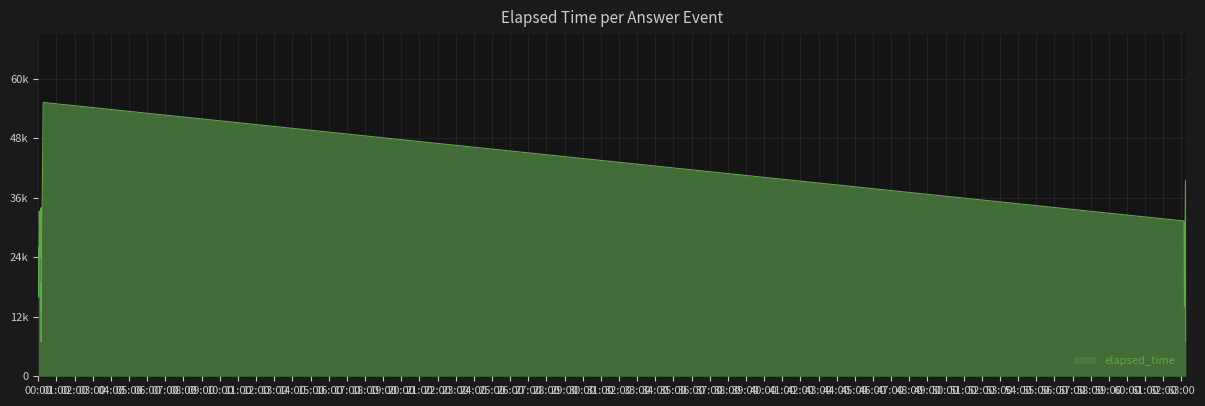

Does the chart display data point markers on the line(s)?

No